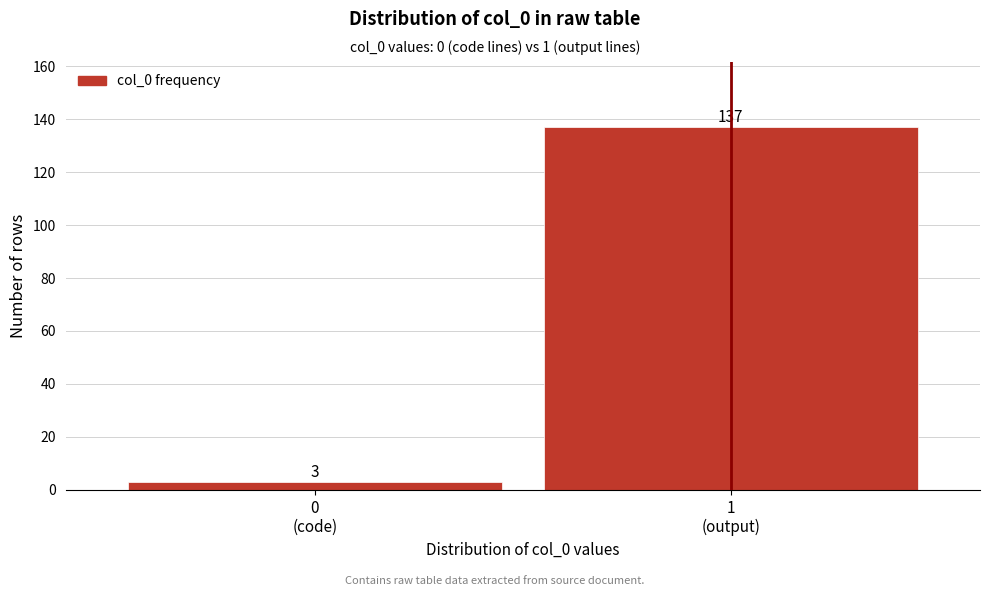

Reading left to right, extract all data points from this chart.

3	137